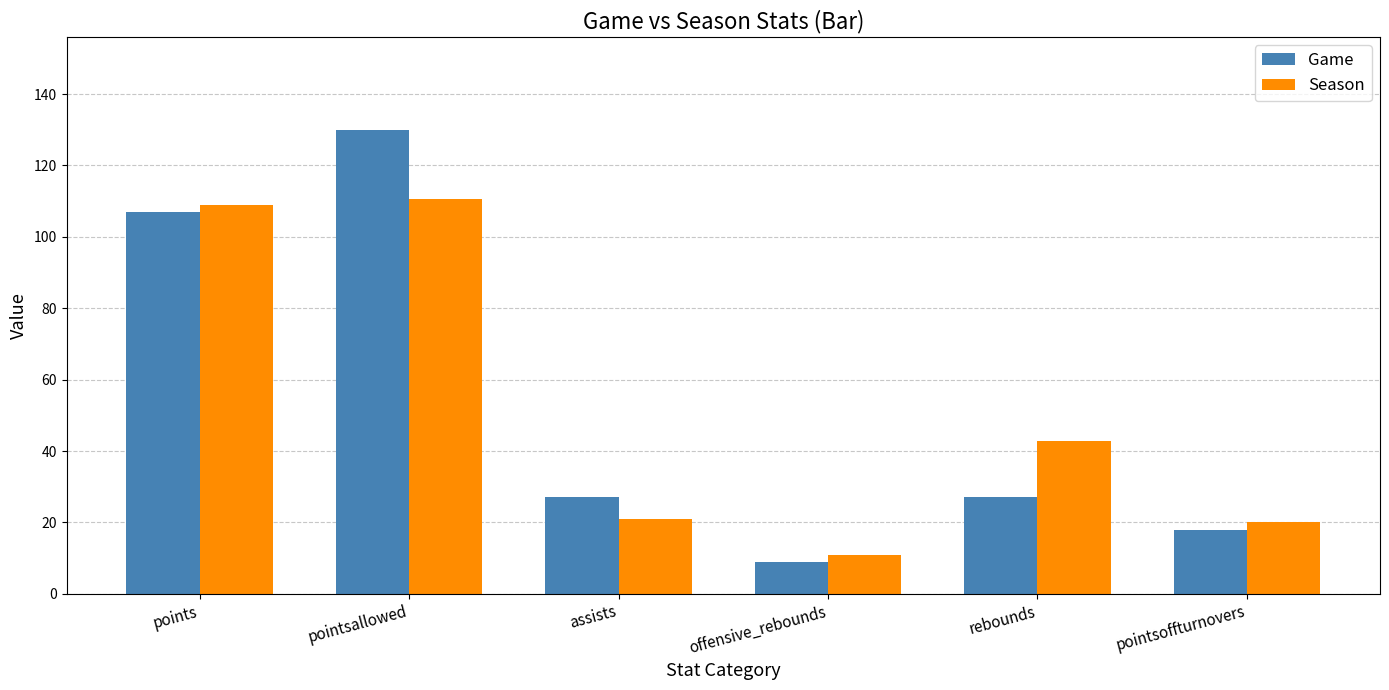

What is the average value of the Season series?

52.4